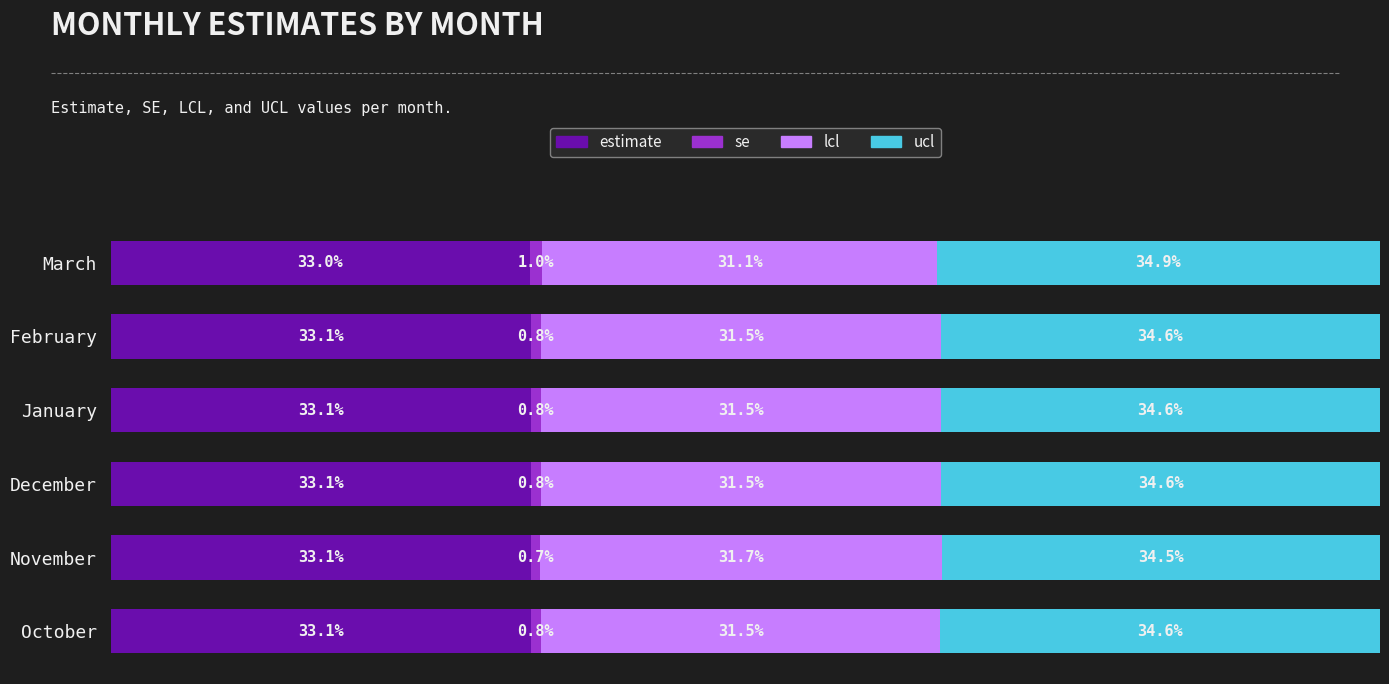

Are the bars horizontal?

Yes